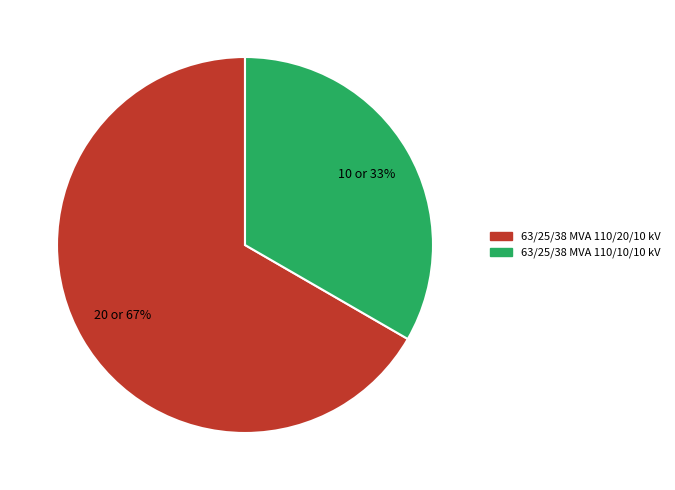

Is the sum of 63/25/38 MVA 110/10/10 kV and 63/25/38 MVA 110/20/10 kV greater than half?

Yes